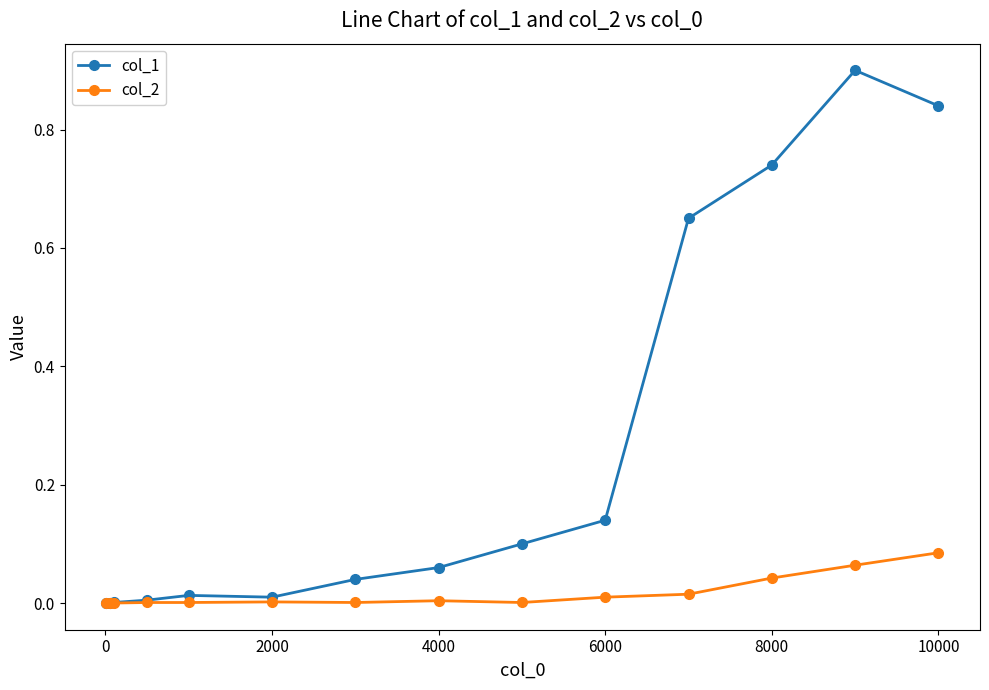

What is the maximum value for col_1?

0.9